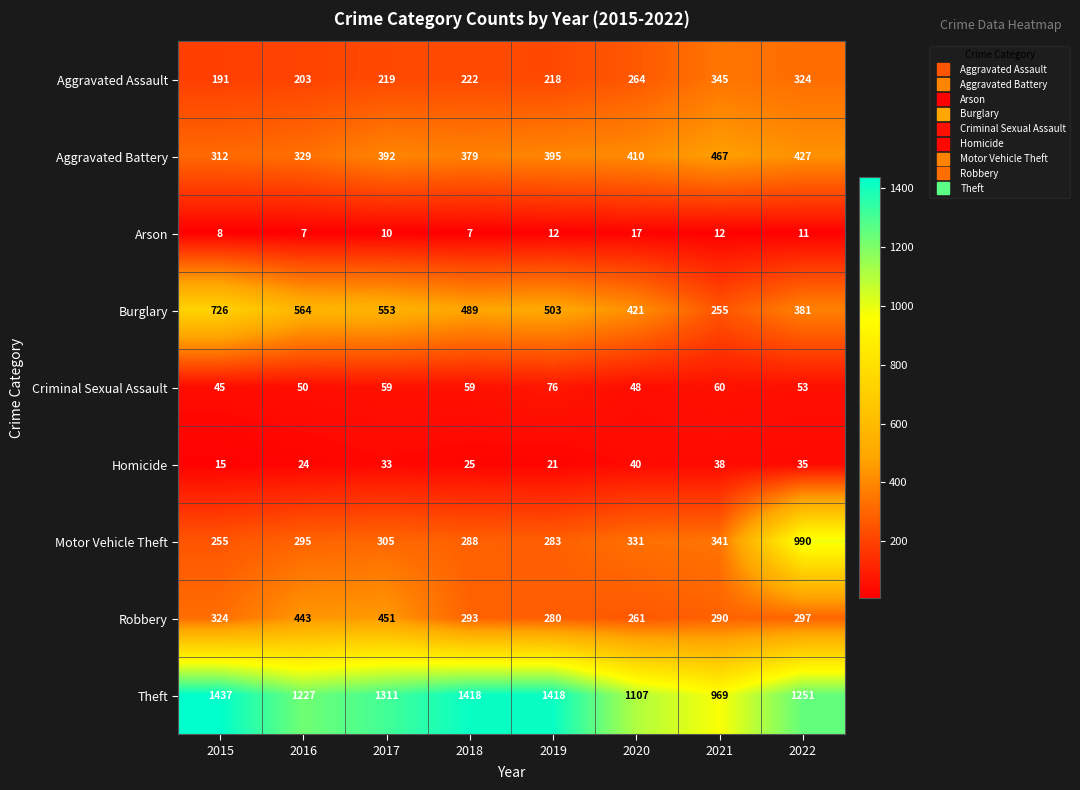

What is the difference between the second highest and second lowest values in the Criminal Sexual Assault series?

12